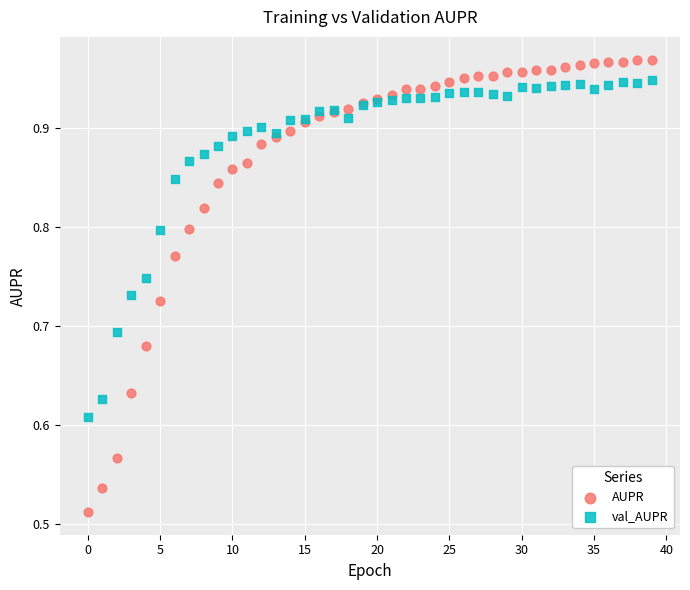

Which series reaches the minimum Y coordinate?

AUPR